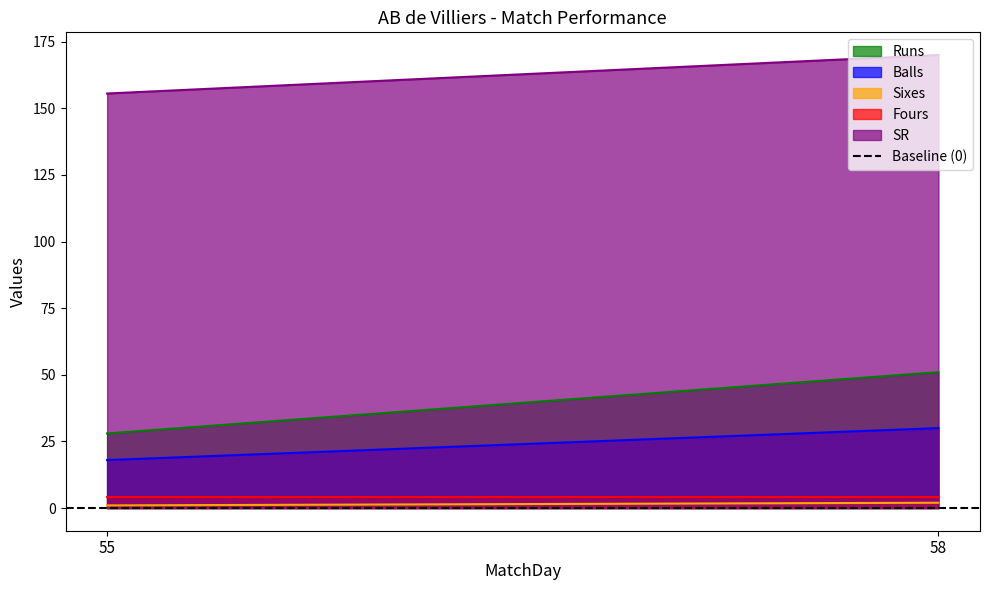

What is the value of the Sixes point at the 2nd from the left?

2.0